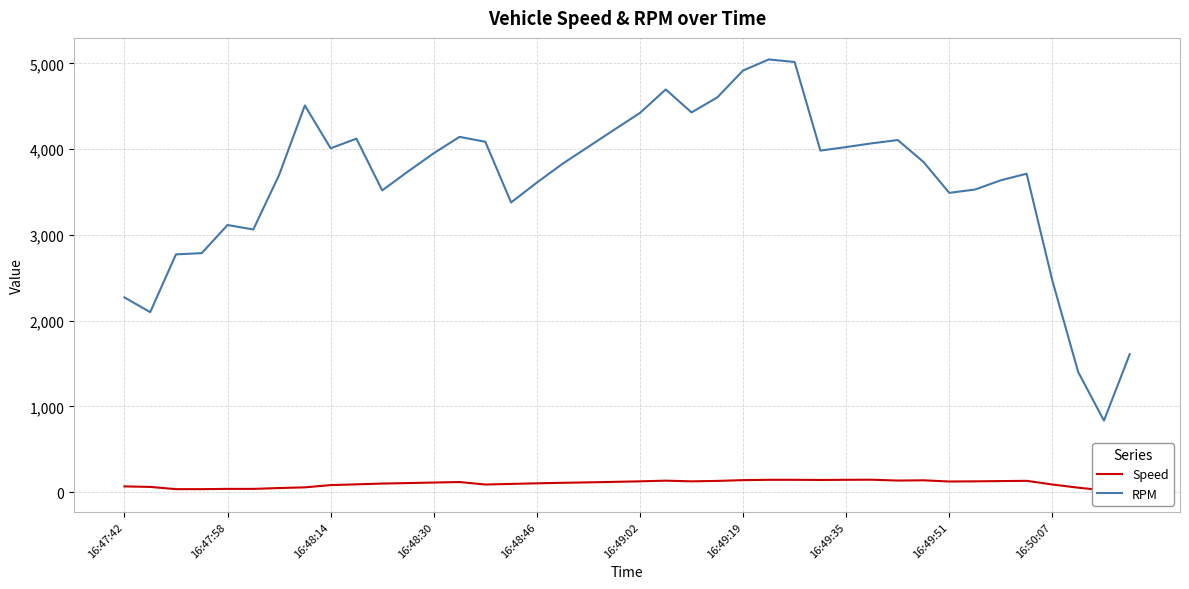

True or false: Speed and RPM intersect in this chart.

False